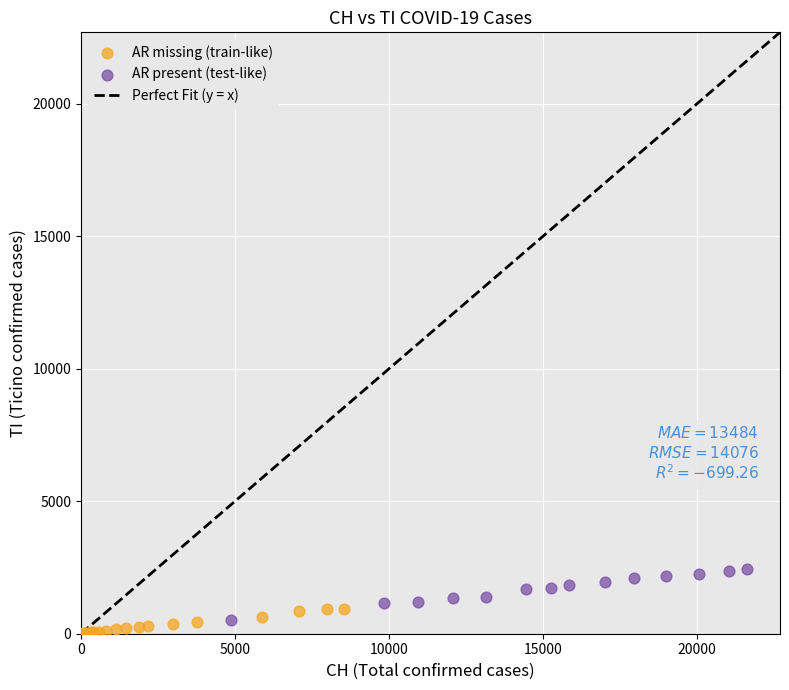

Which series contains the highest Y value?

AR present (test-like)